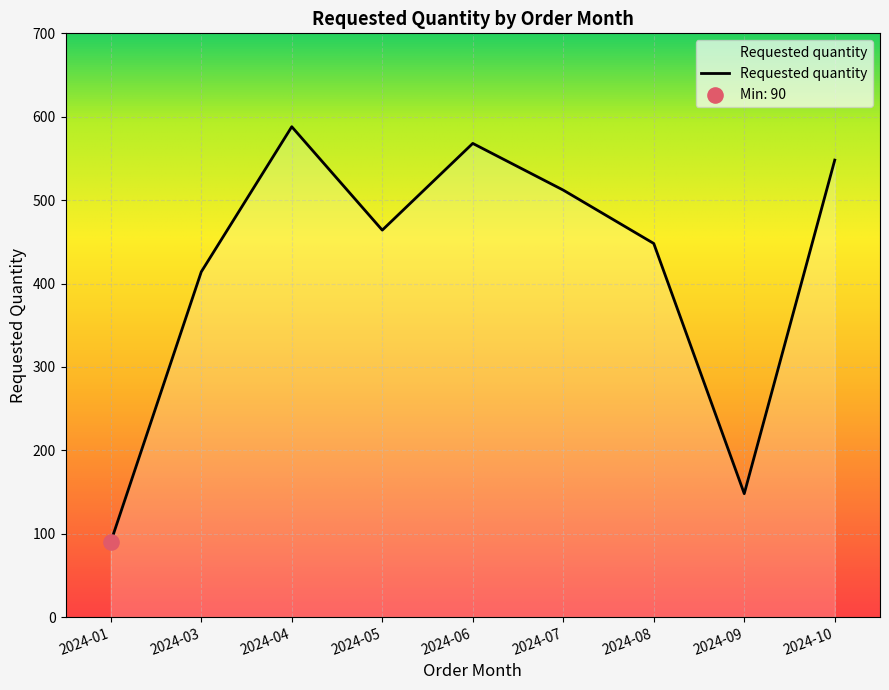

Between 2024-07 and 2024-06, which is larger?

2024-06